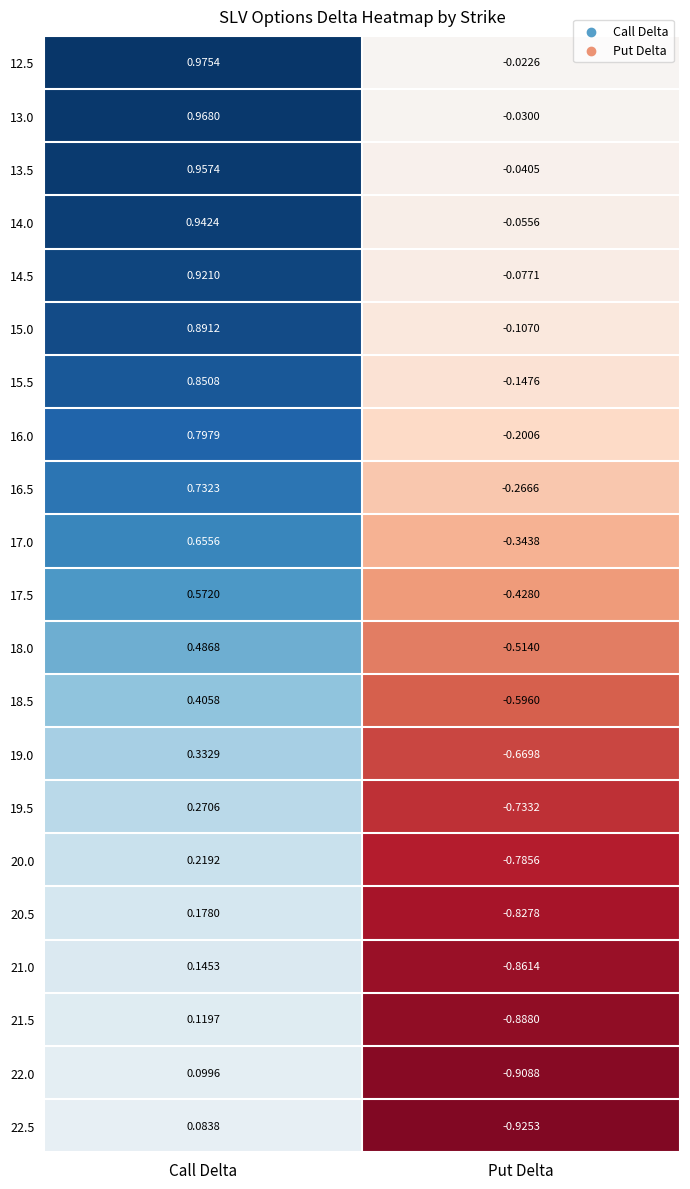

Which label corresponds to the largest value in the chart?

Call Delta